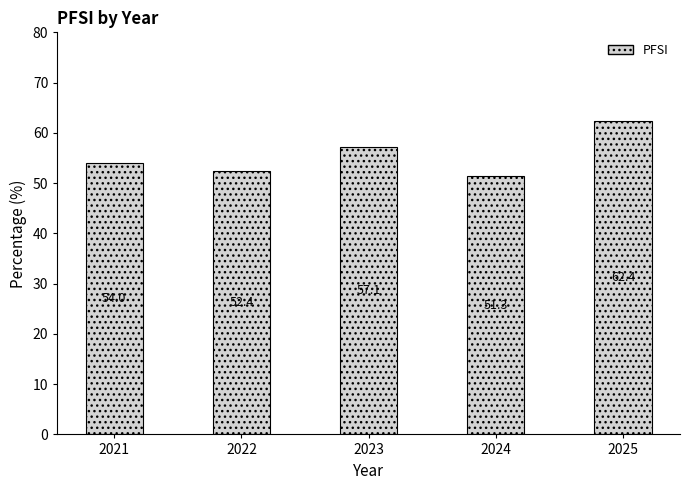

Between 2025 and 2022, which is larger?

2025